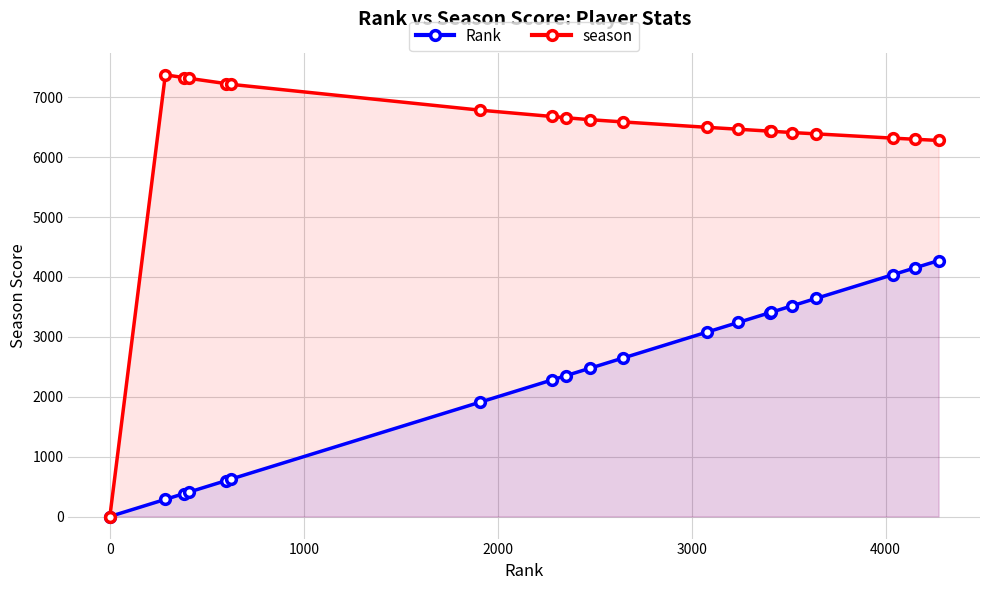

Rank the series by their maximum value, from highest to lowest.

season, Rank